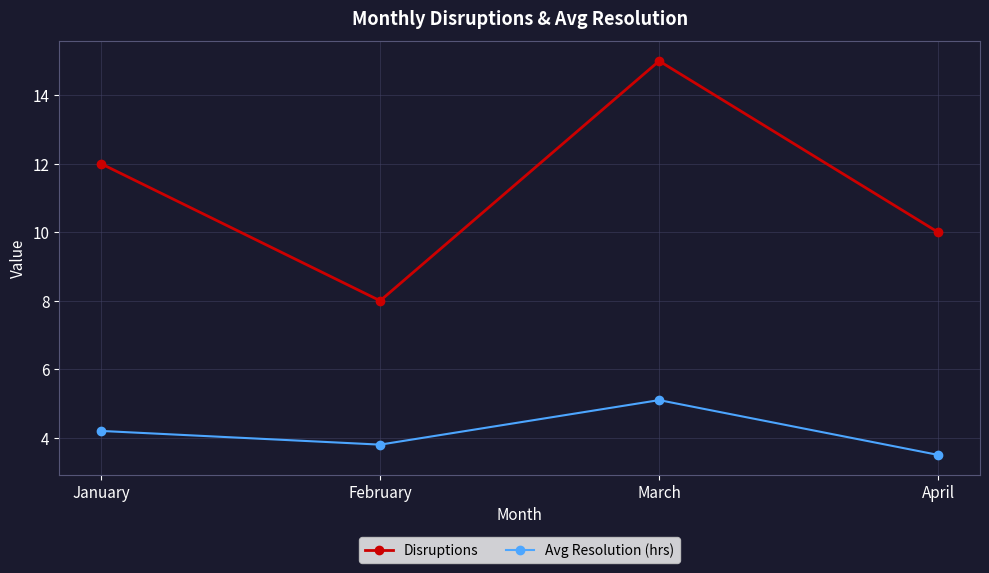

What is the difference between the maximum and minimum values in the Disruptions series?

7.0